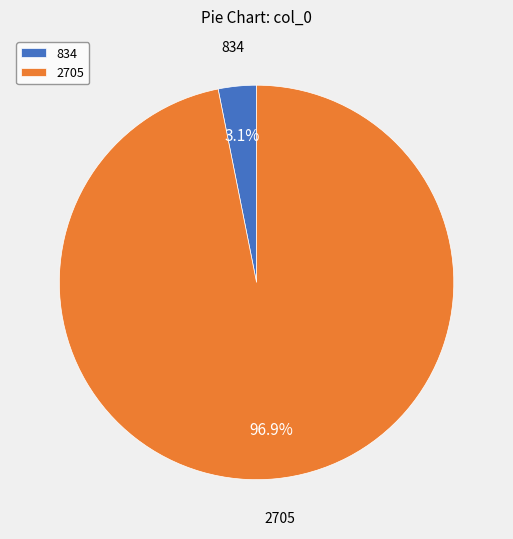

Rank the categories by value from highest to lowest.

2705, 834